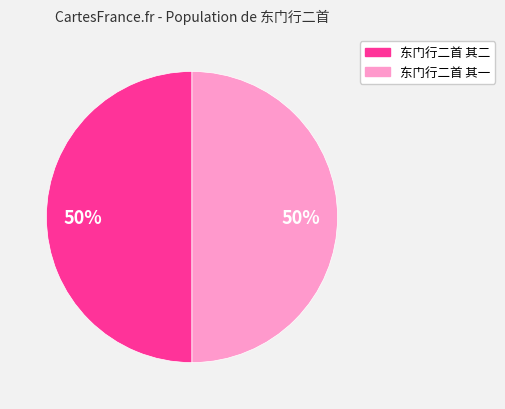

To the nearest percent, what is the average slice percentage?

50%